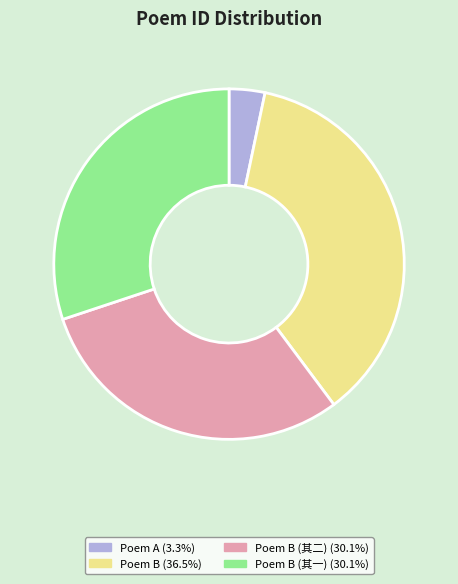

Is there a majority slice in this chart?

No